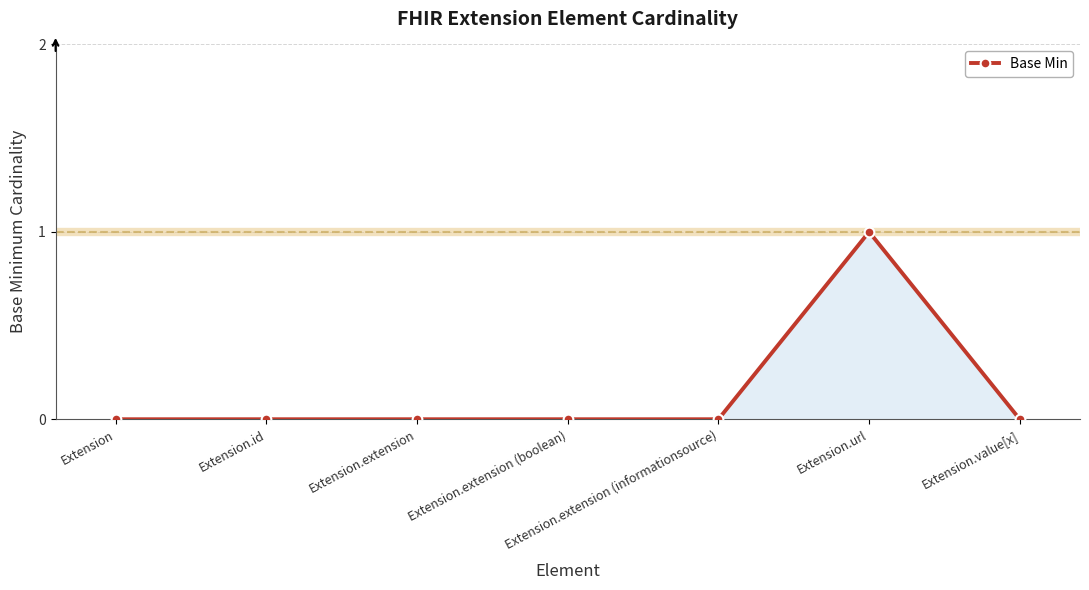

The value at Extension.extension is 0. True or false?

True